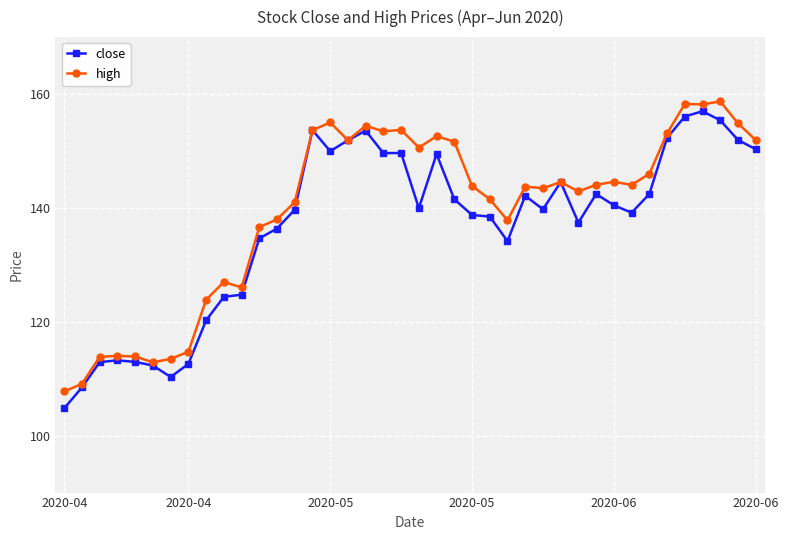

What is the lowest value of the high series?

107.8